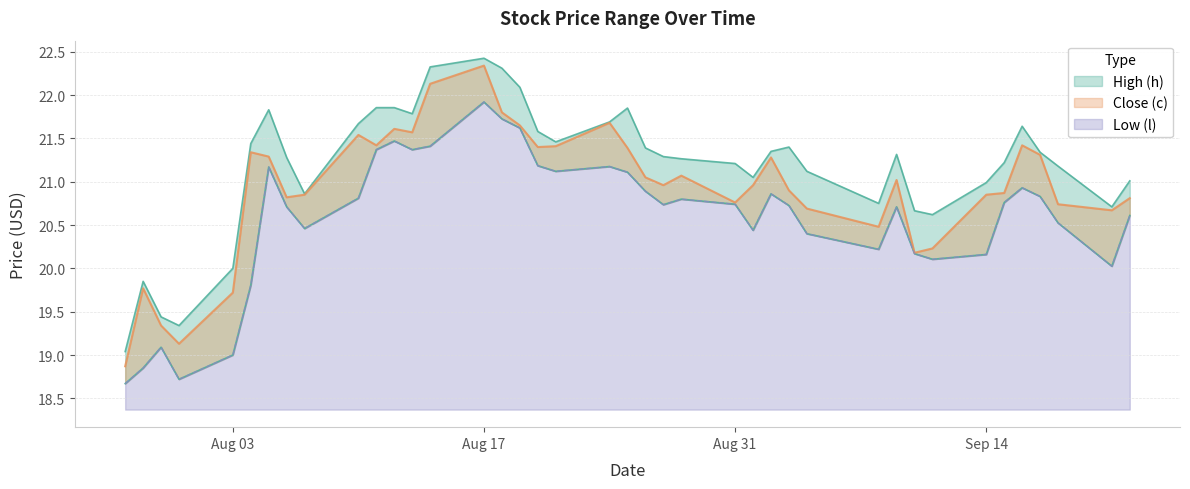

Which series has the largest range (max minus min)?

Close (c)